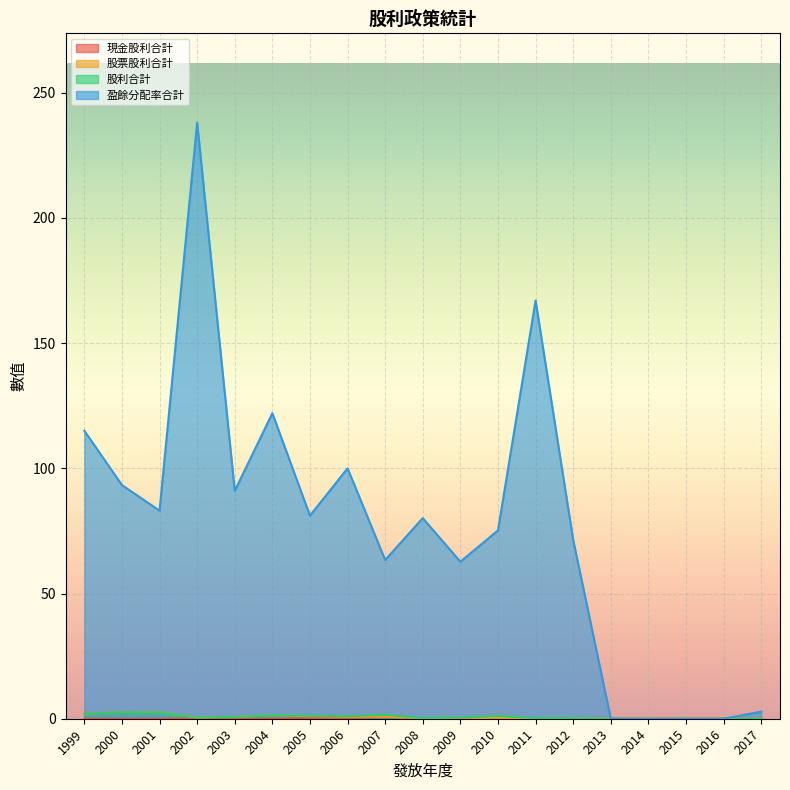

In 盈餘分配率合計, how many points are higher than both neighbors (excluding endpoints)?

5